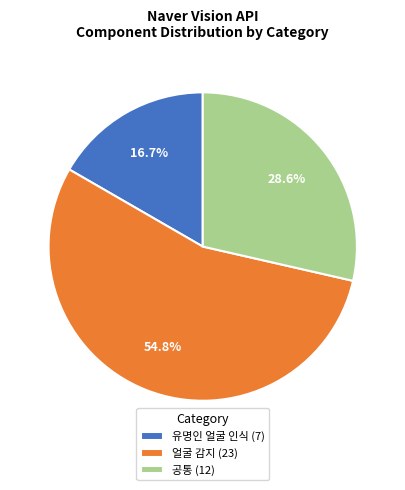

Which has a higher value, 얼굴 감지 (23) or 공통 (12)?

얼굴 감지 (23)